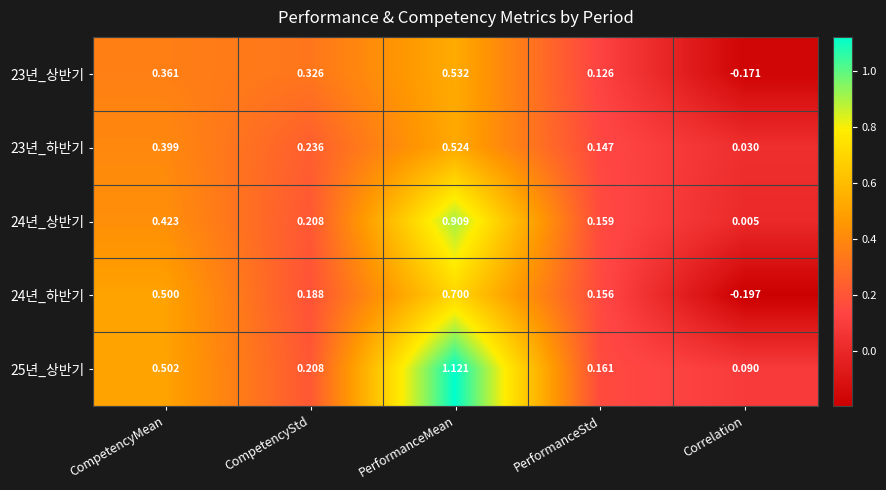

How many data points does each series have?

5